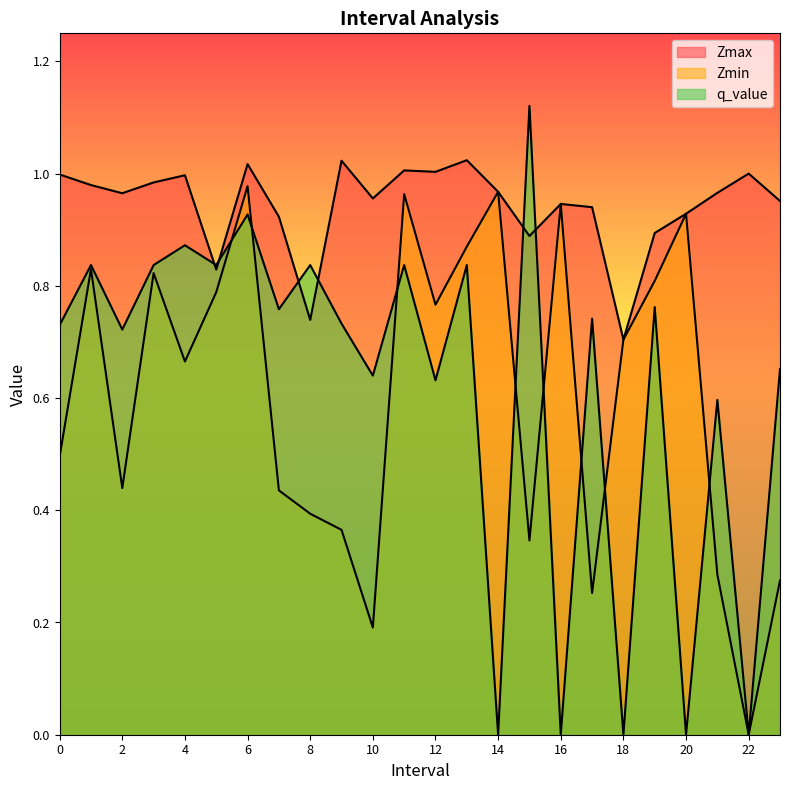

Does the chart display data point markers on the line(s)?

No